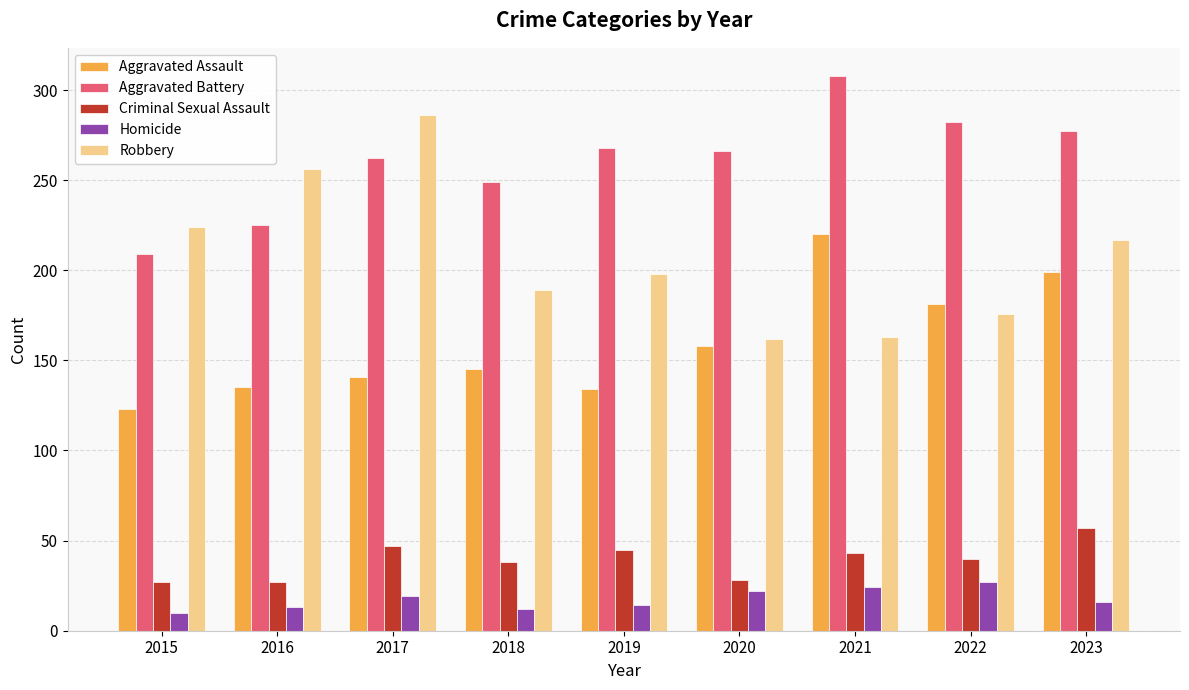

Read the Robbery value at 2017.

286